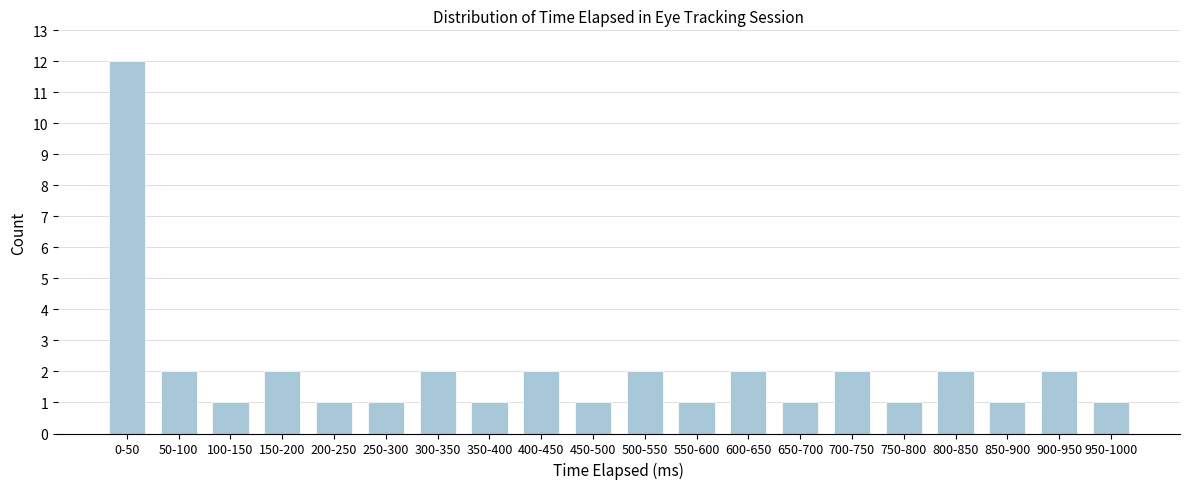

Reading left to right, list all the values displayed in this chart.

0-50=12	50-100=2	100-150=1	150-200=2	200-250=1	250-300=1	300-350=2	350-400=1	400-450=2	450-500=1	500-550=2	550-600=1	600-650=2	650-700=1	700-750=2	750-800=1	800-850=2	850-900=1	900-950=2	950-1000=1